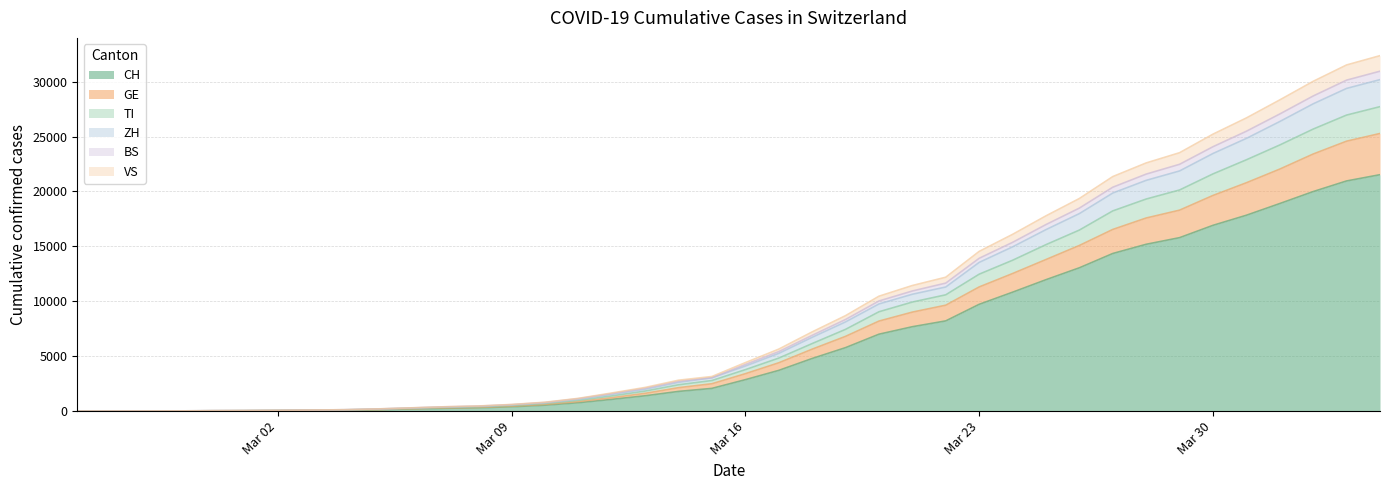

True or false: BS and TI cross at least once.

False